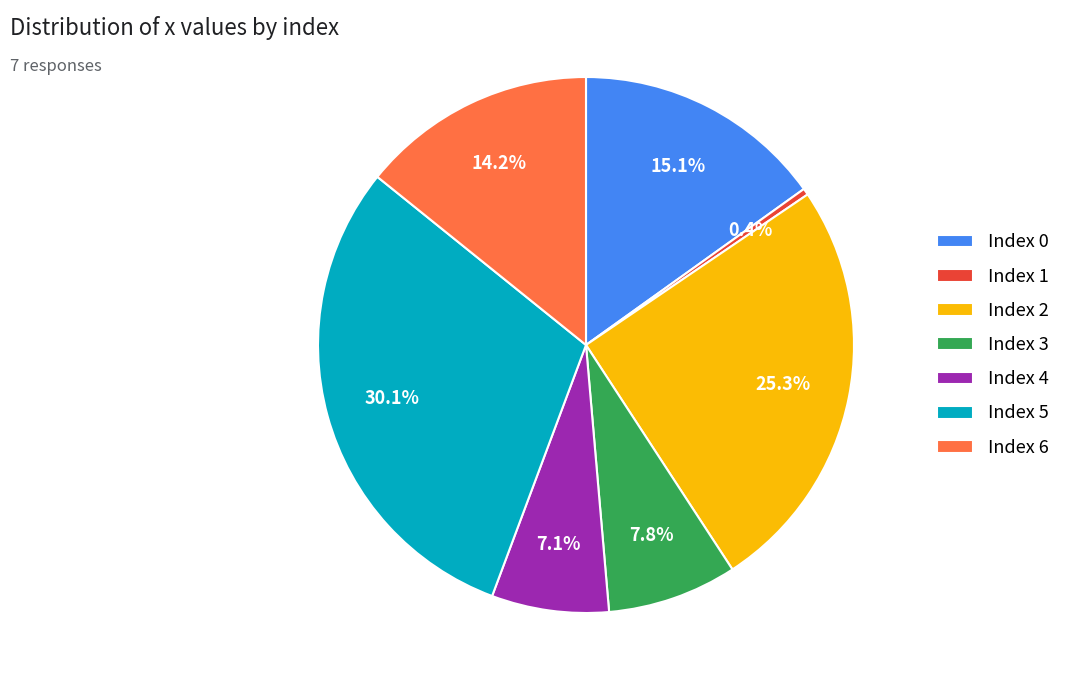

Combined, do Index 1 and Index 6 account for over 50%?

No